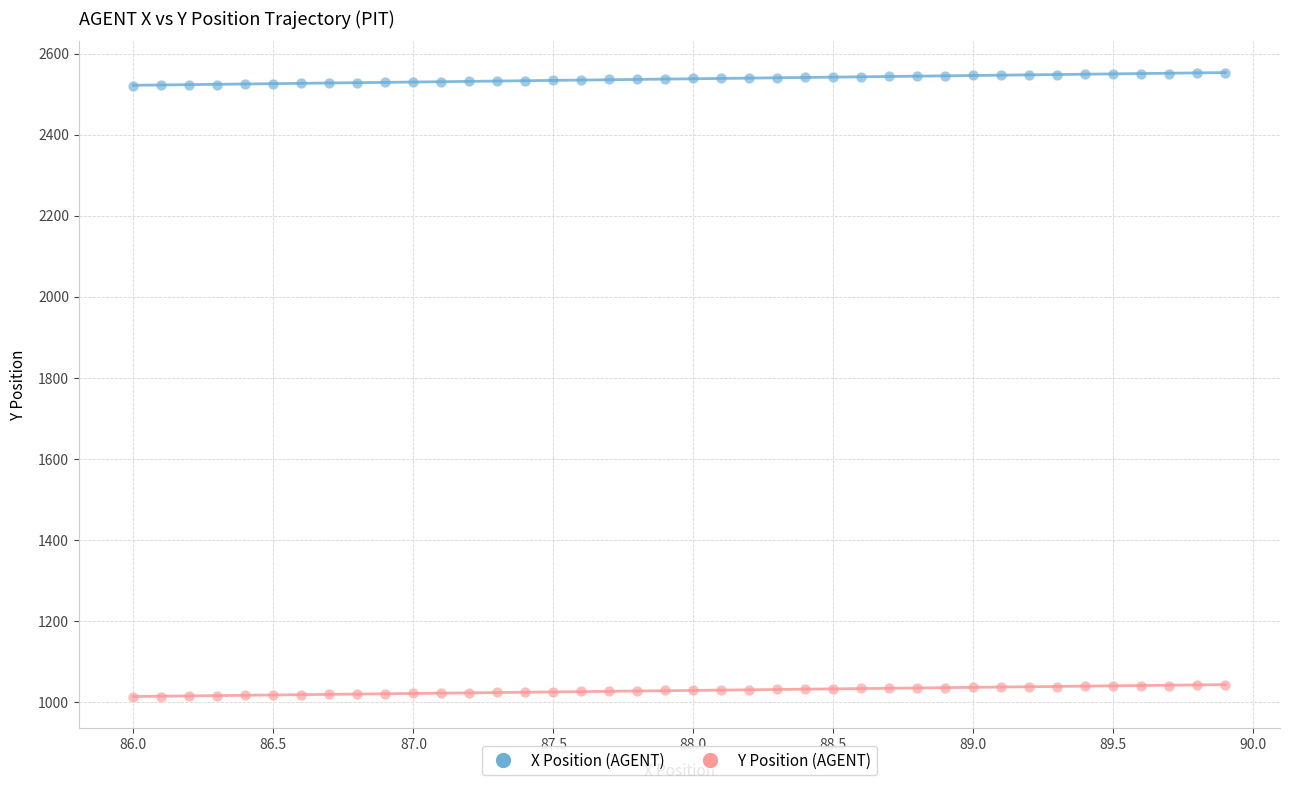

What are all the series names shown in the legend?

X Position (AGENT), Y Position (AGENT)